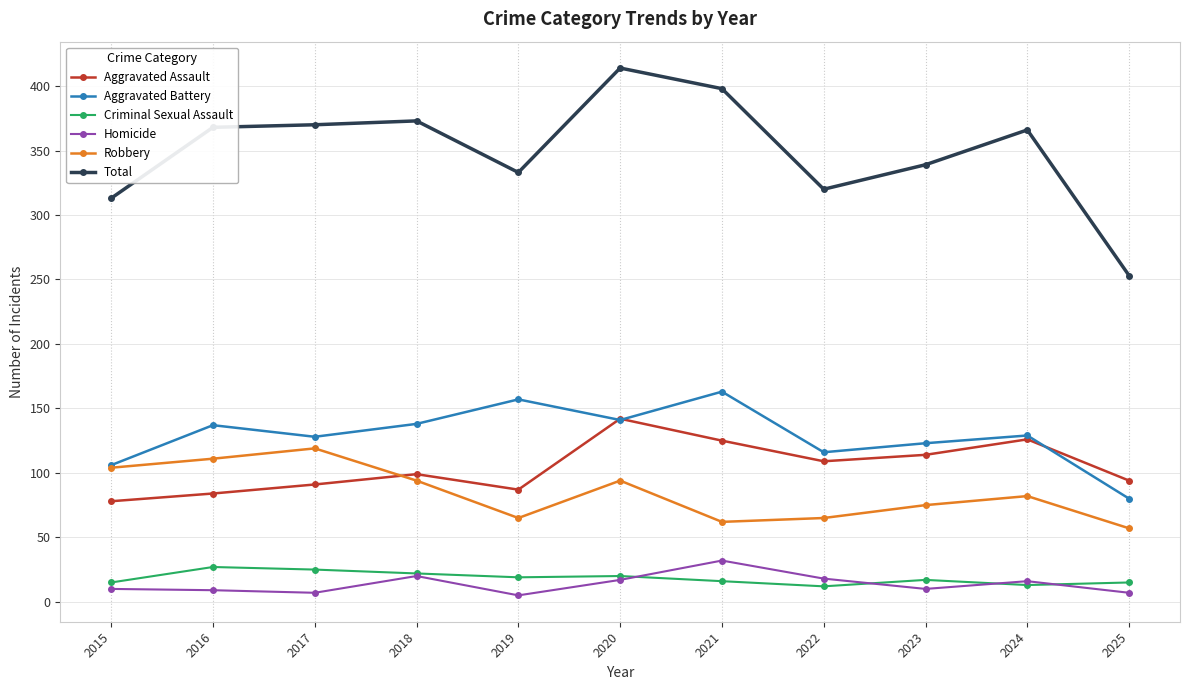

Count the number of categories in the chart.

11